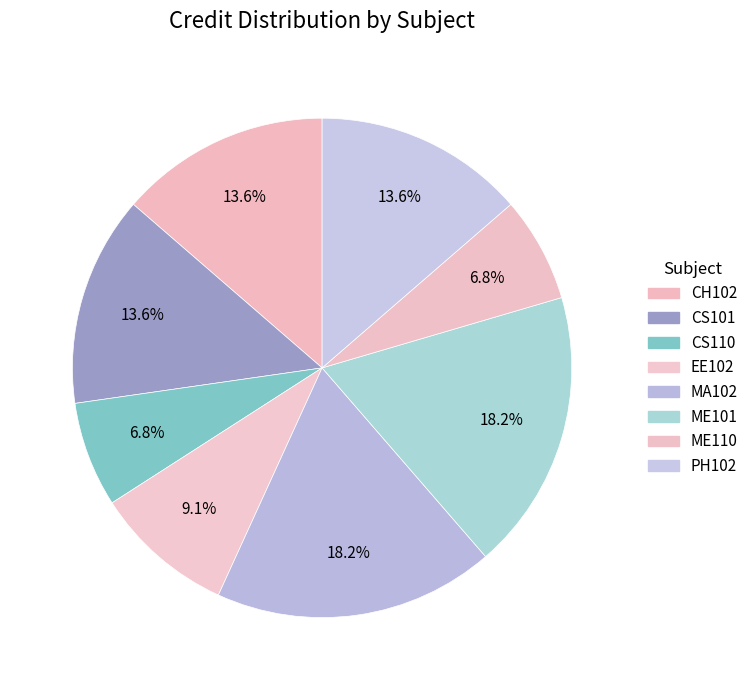

Rank the categories by value from highest to lowest.

MA102, ME101, CH102, CS101, PH102, EE102, CS110, ME110